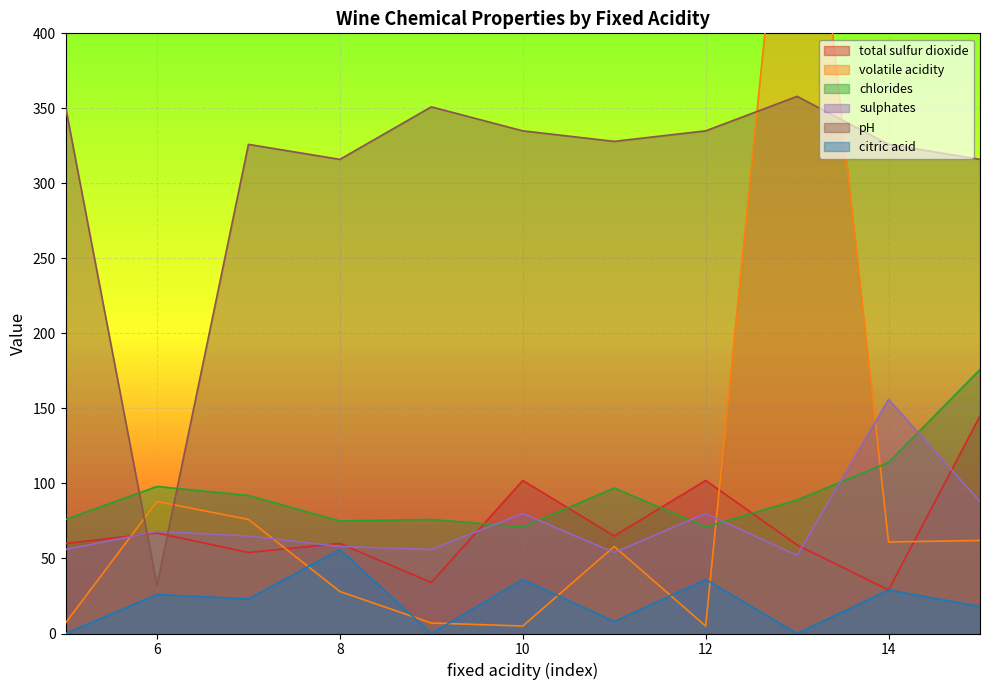

The value of sulphates at 9 is 56. True or false?

True